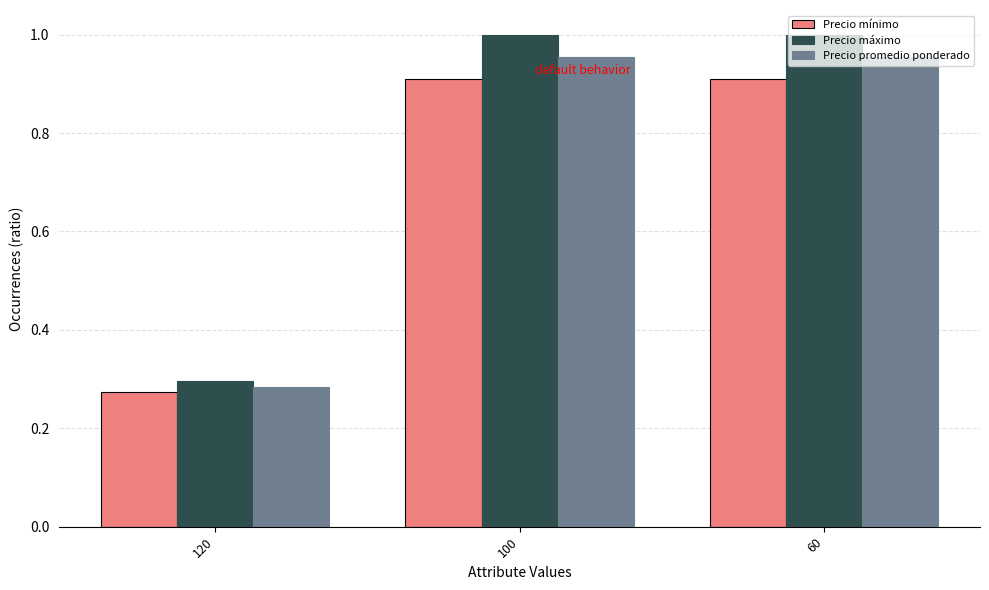

Where is Precio promedio ponderado nearest to the value 0?

120